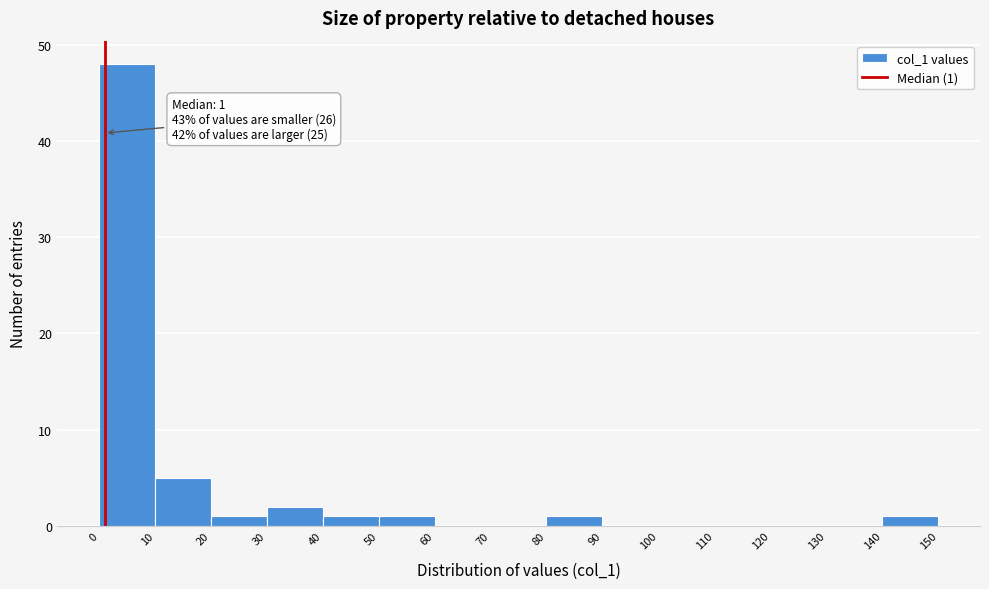

Over which range of the x-axis is the bar tallest?

0 to 10